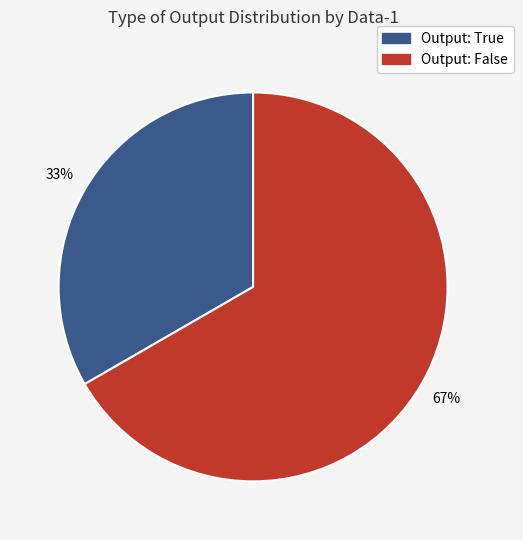

What is the largest slice in the pie chart?

Output: False